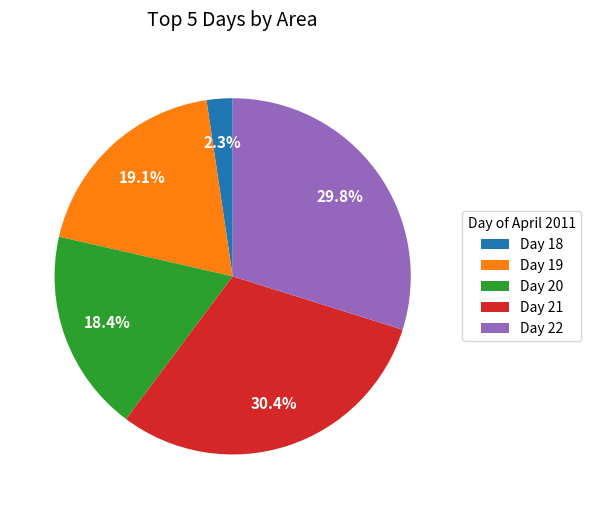

How many slices are in this pie chart?

5